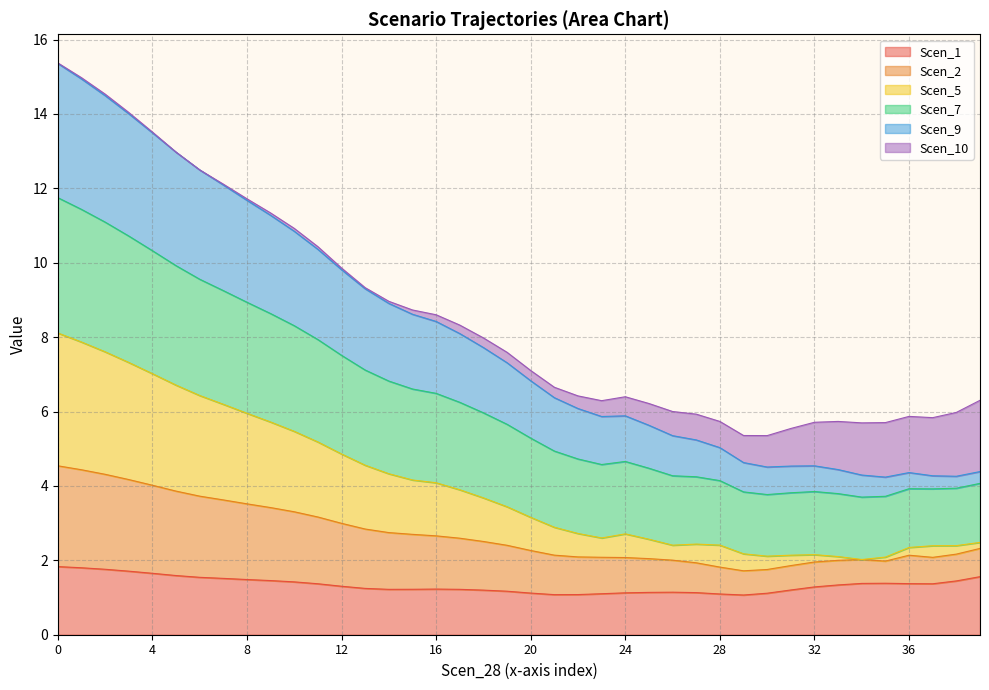

Does the chart display data point markers on the line(s)?

No